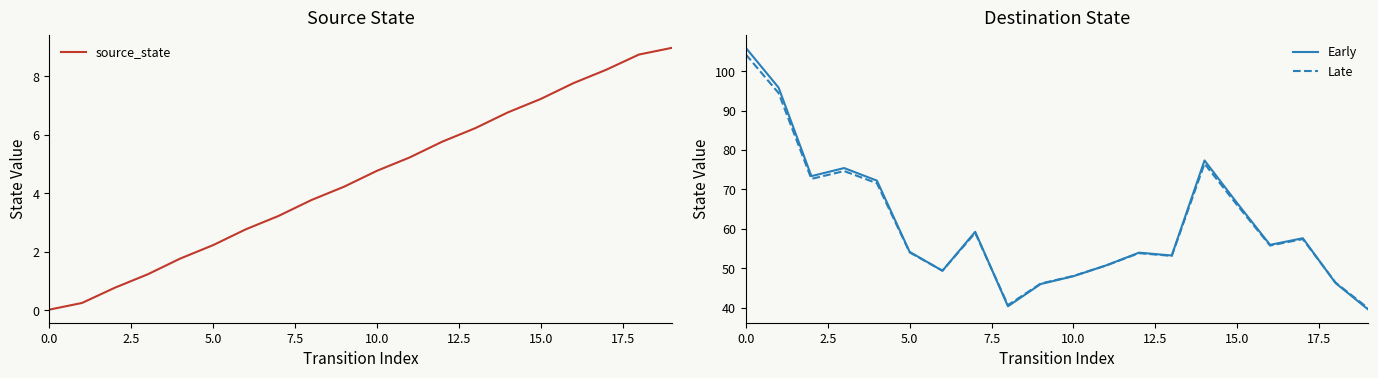

How many series are shown in this chart?

3